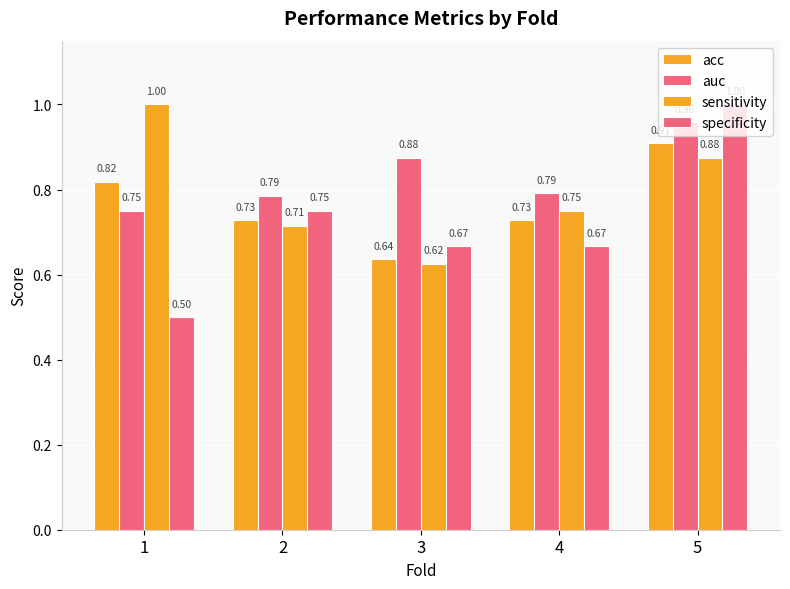

What is the approximate value of specificity at 4?

0.7